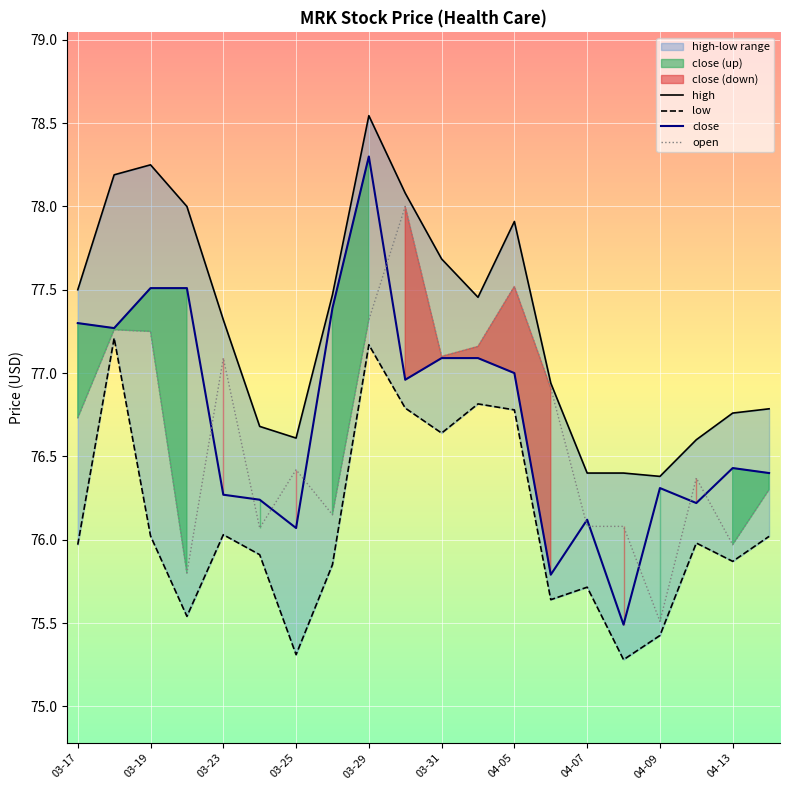

At which label does close reach its peak?

03-29